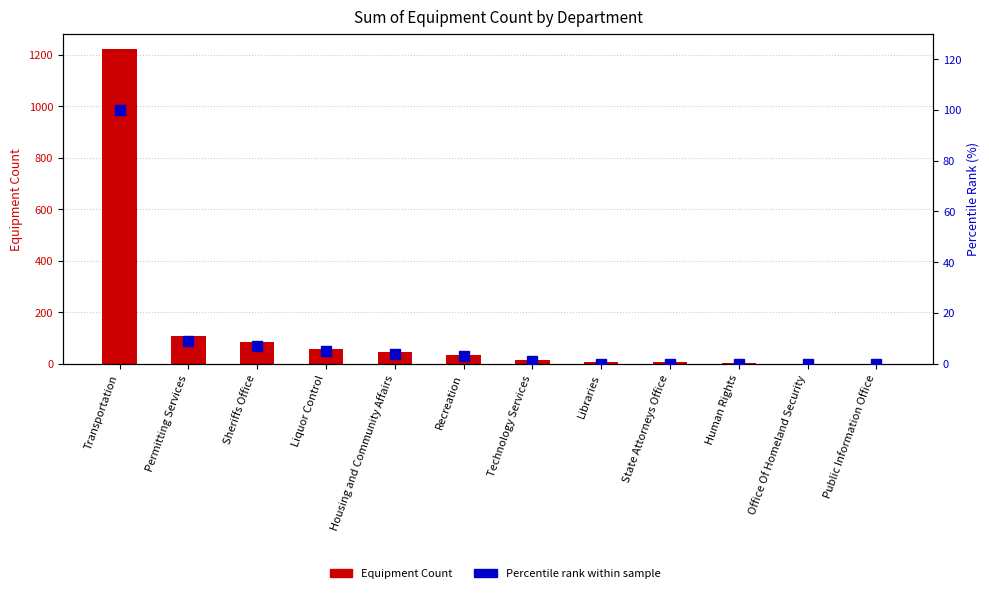

Rank the series by their average value, from highest to lowest.

Equipment Count, Percentile rank